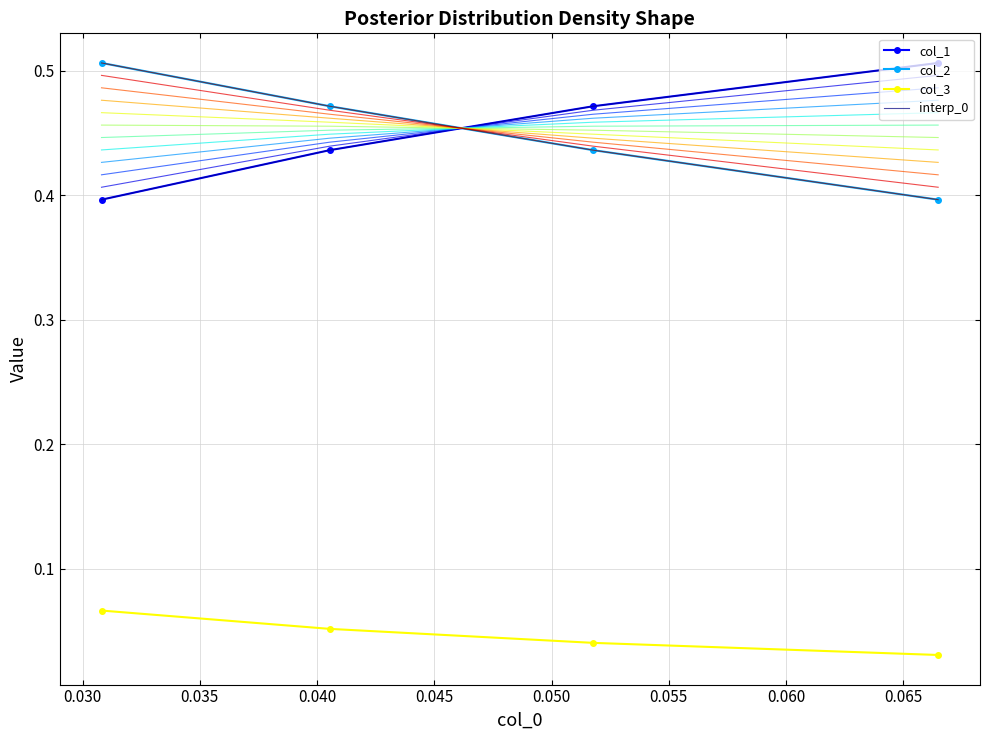

What is the minimum value for interp_0?

0.4